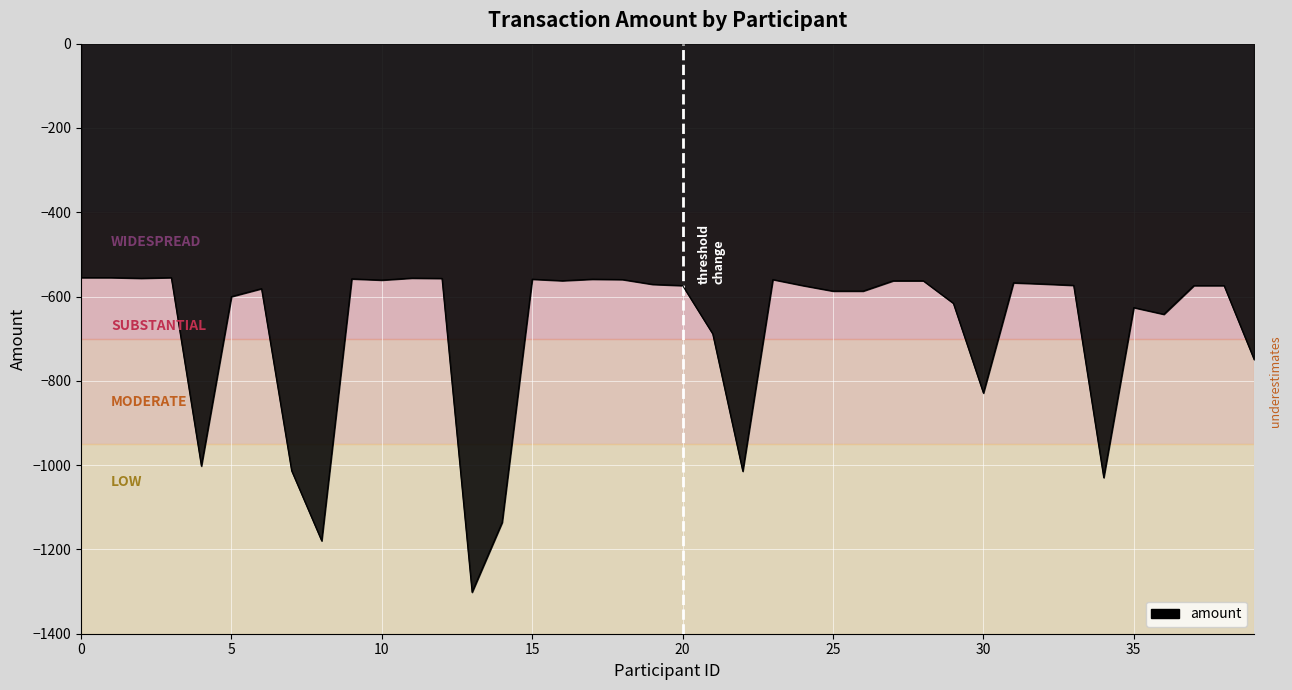

What is the difference between the maximum and minimum values?

746.6